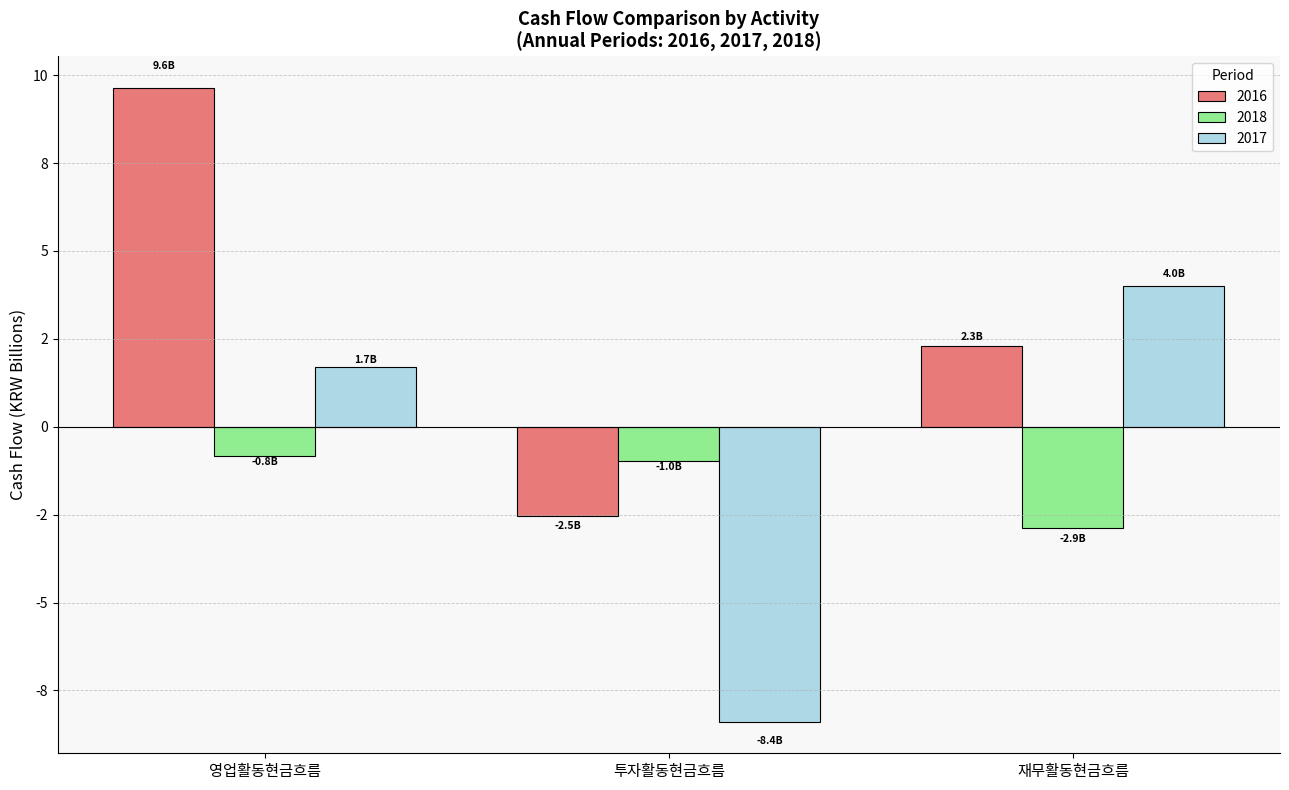

Are the bars grouped side by side (vs. stacked)?

Yes